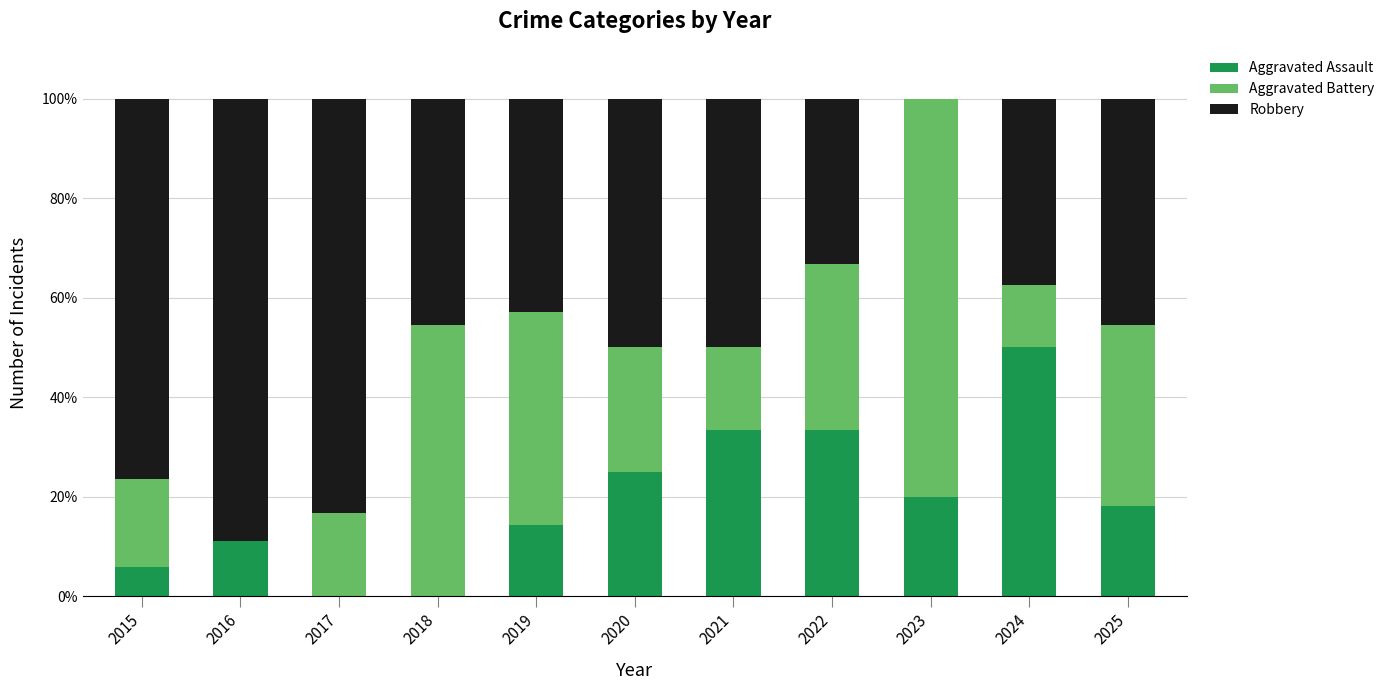

The Aggravated Assault series shows 25.3 at 2019. True or false?

False